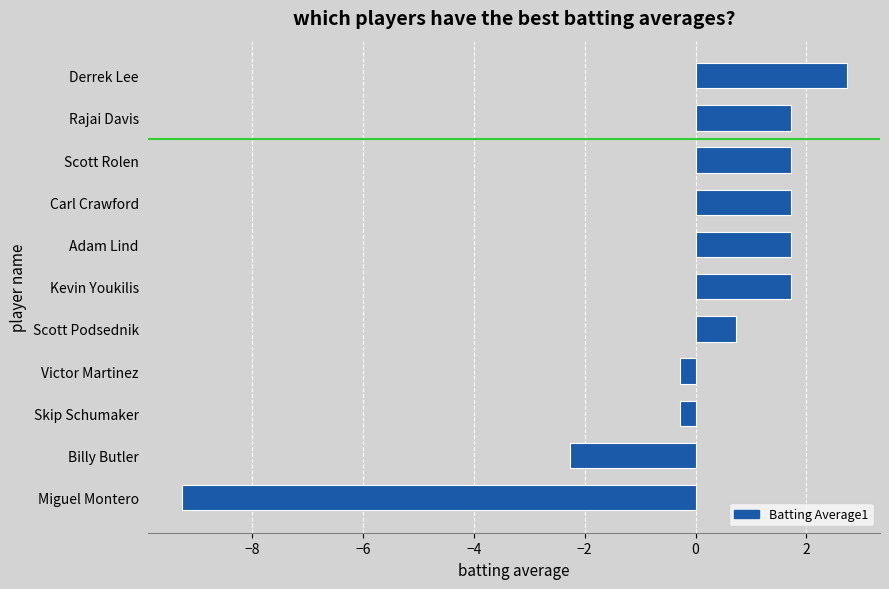

Reading bottom to top, list all the values displayed in this chart.

Miguel Montero=-9.3	Billy Butler=-2.3	Skip Schumaker=-0.3	Victor Martinez=-0.3	Scott Podsednik=0.7	Kevin Youkilis=1.7	Adam Lind=1.7	Carl Crawford=1.7	Scott Rolen=1.7	Rajai Davis=1.7	Derrek Lee=2.7